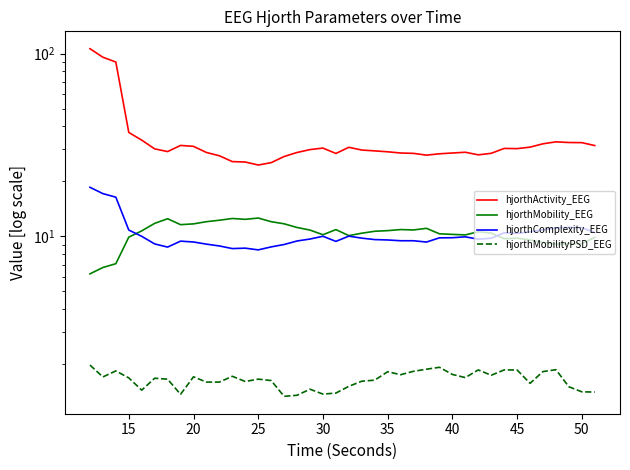

What is the maximum value for hjorthMobility_EEG?

12.6